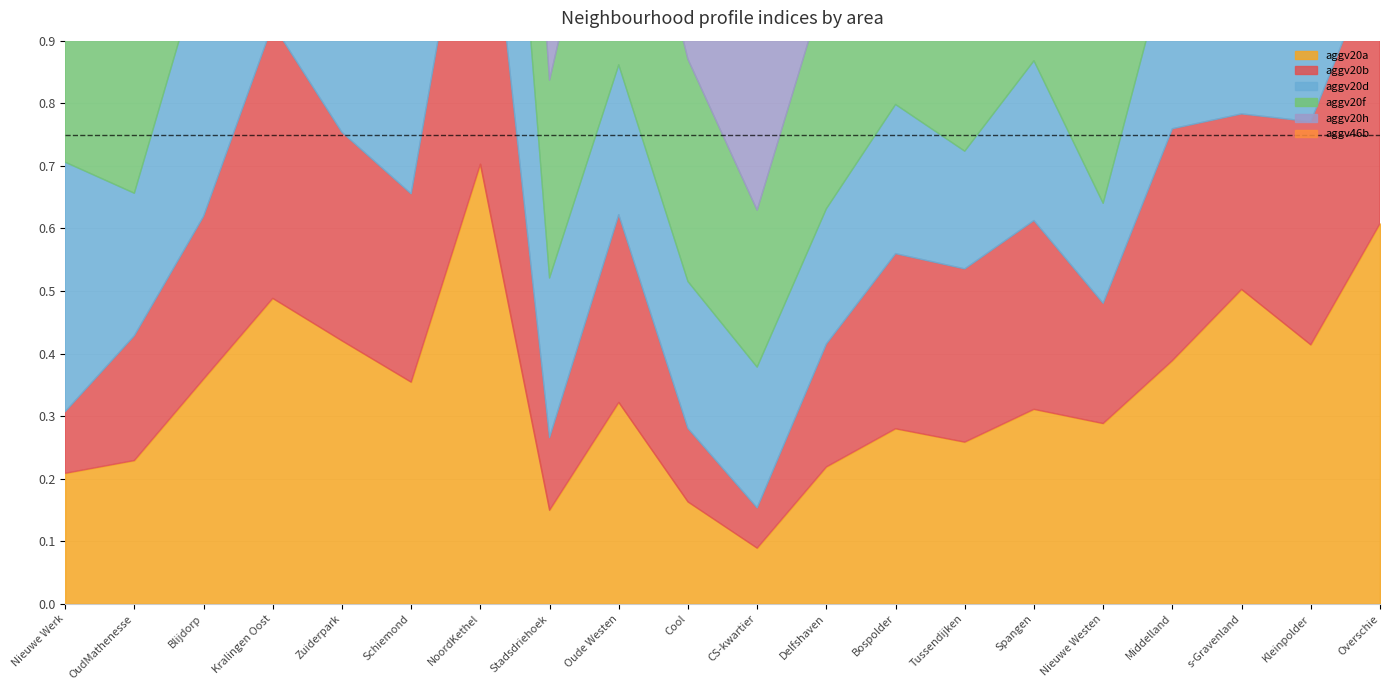

How many interior local peaks does the aggv20b series have?

6